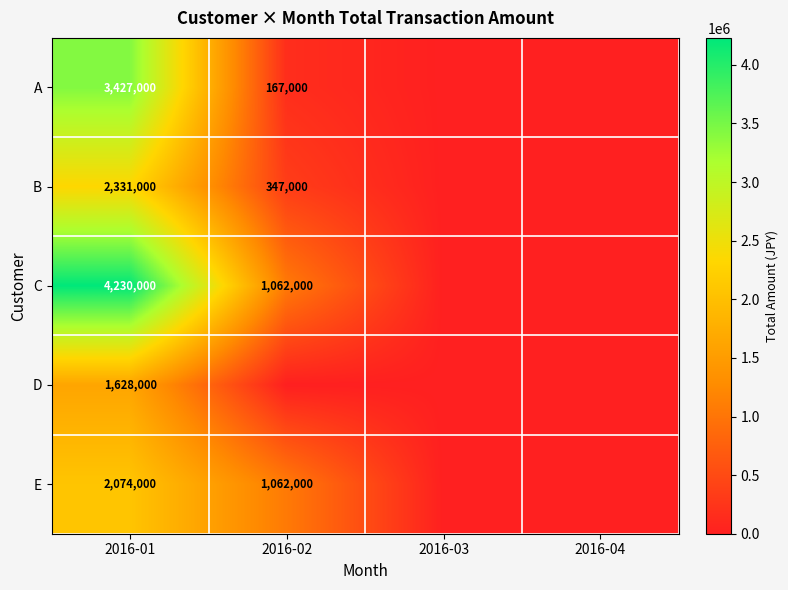

Rank the series at 2016-01 from lowest to highest value.

D, E, B, A, C